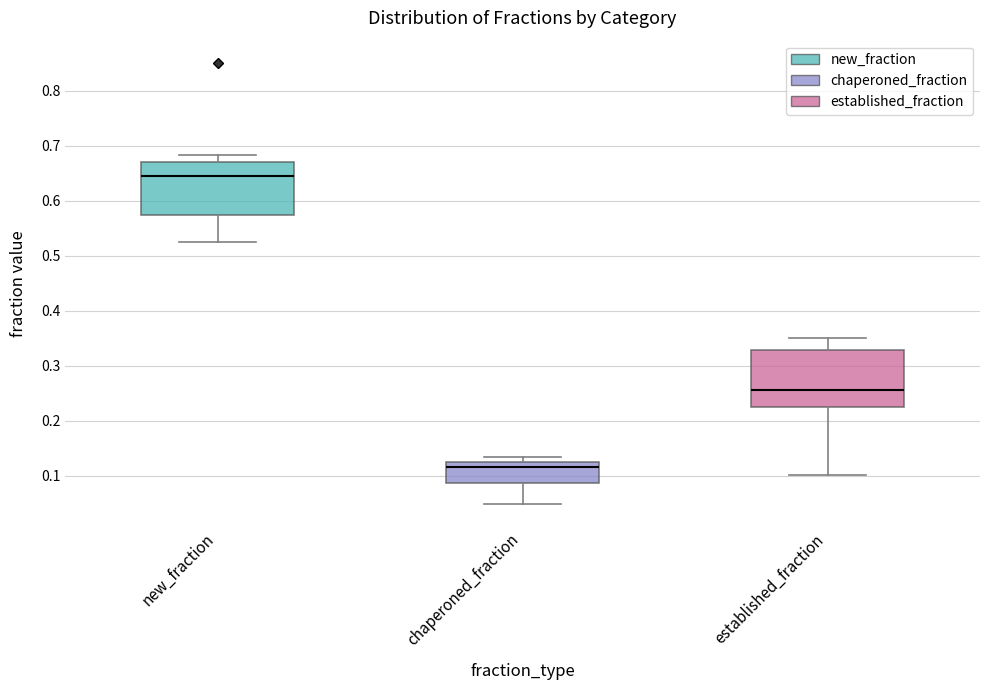

Where is the lower edge of the box for new_fraction on the y-axis? The values are not printed on the chart, so give them approximately, as read against the axis.

0.57